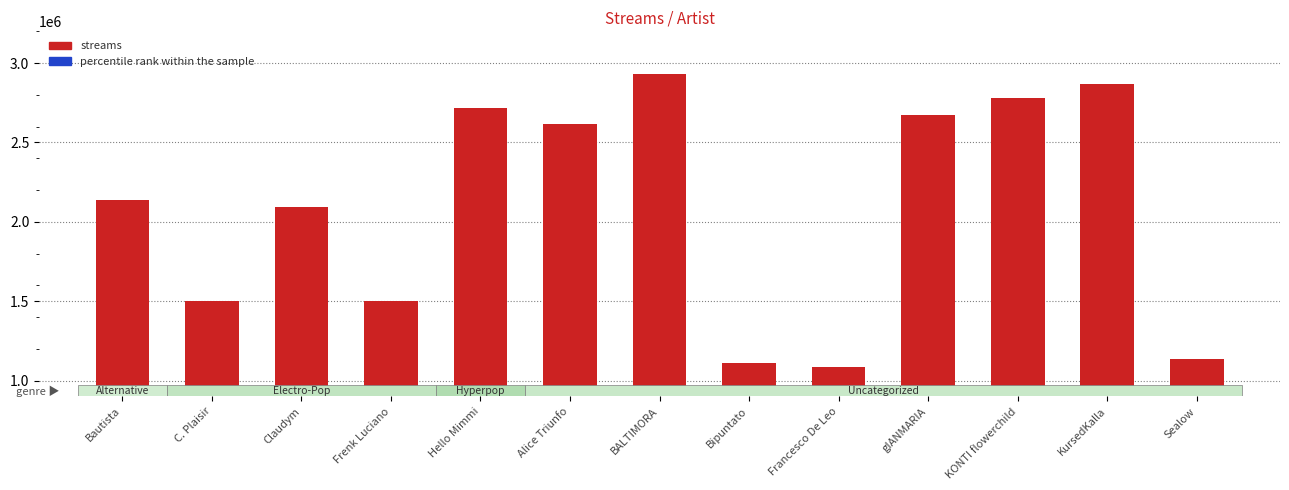

Which series has the largest range (max minus min)?

streams